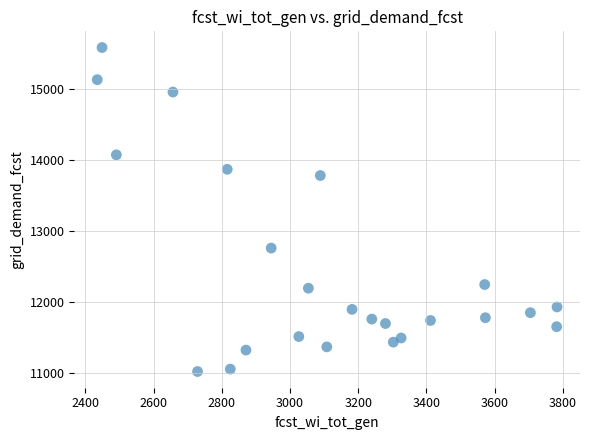

What Y value in the scatter plot is closest to 13302?

13783